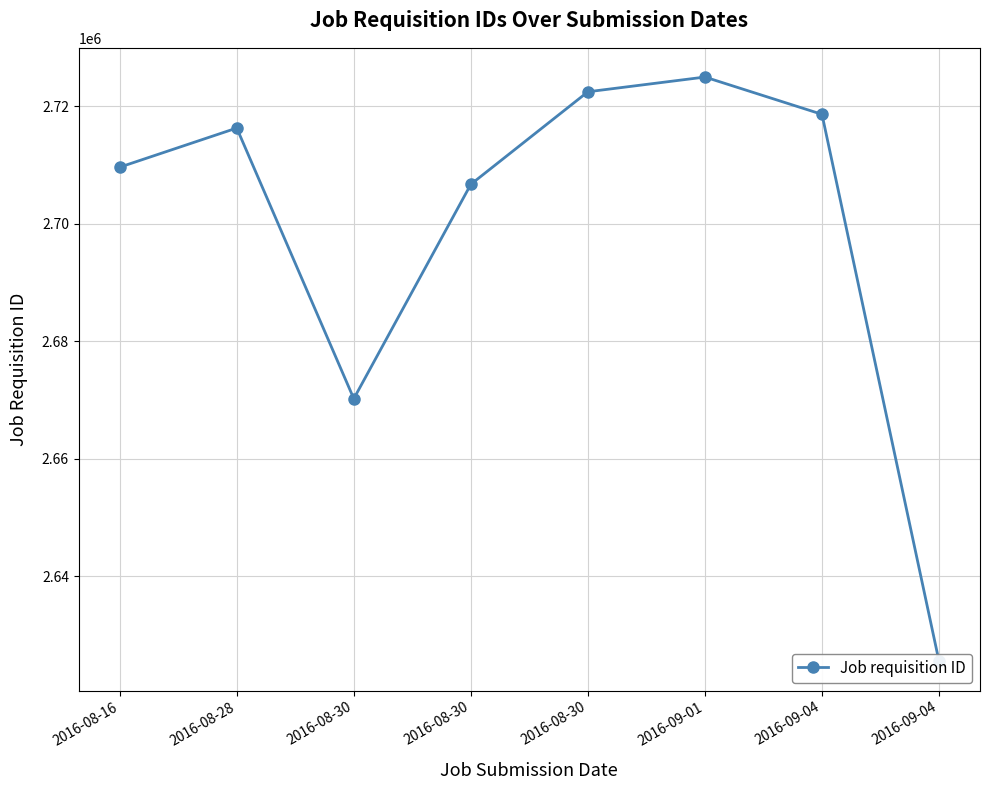

Where is the data nearest to the value 2675221?

2016-08-30